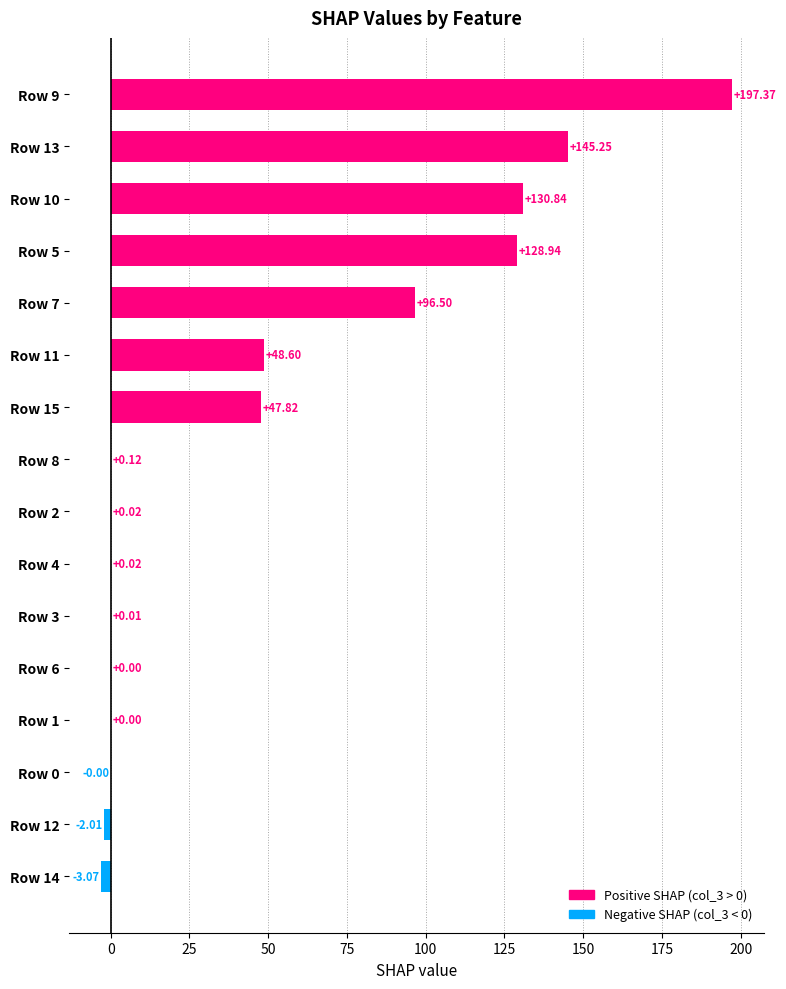

What is the sum of the values at Row 13 and Row 10?

276.1